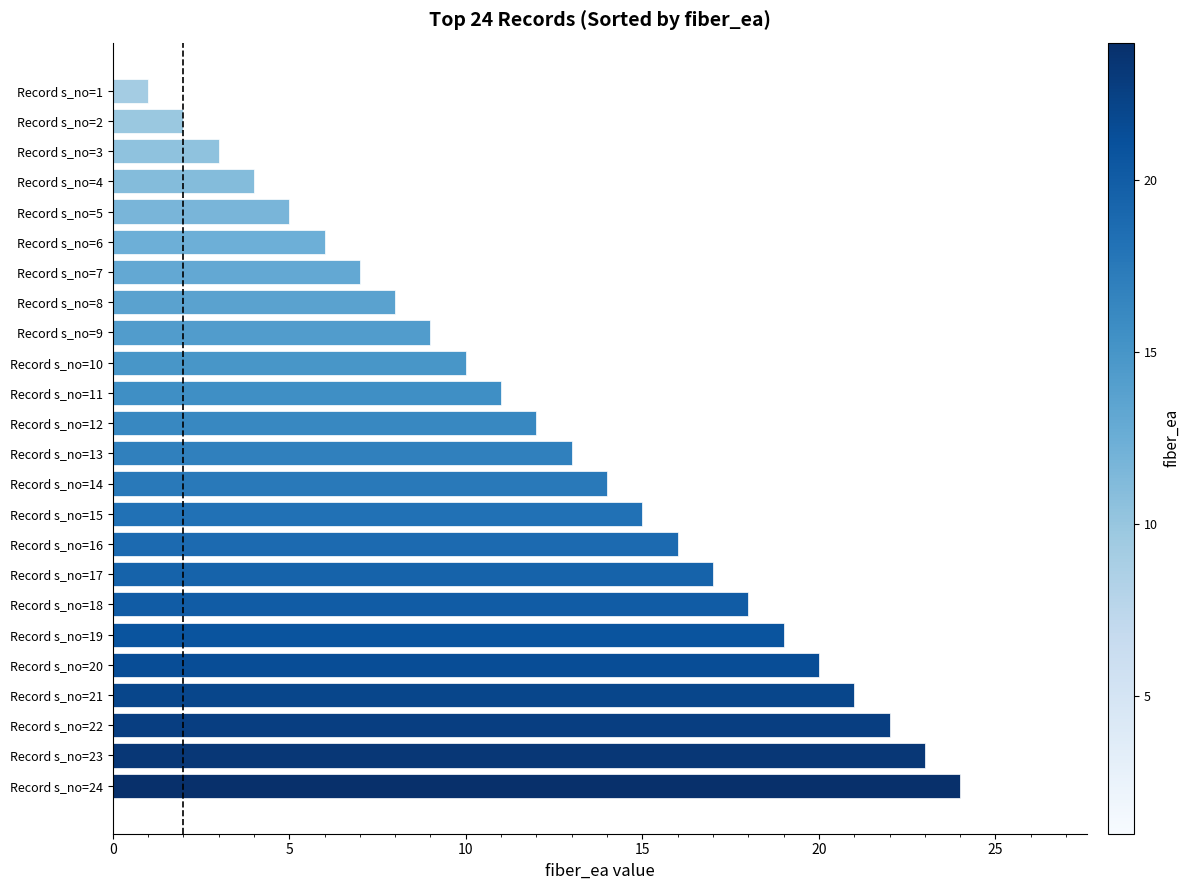

What is the sum of all values?

300